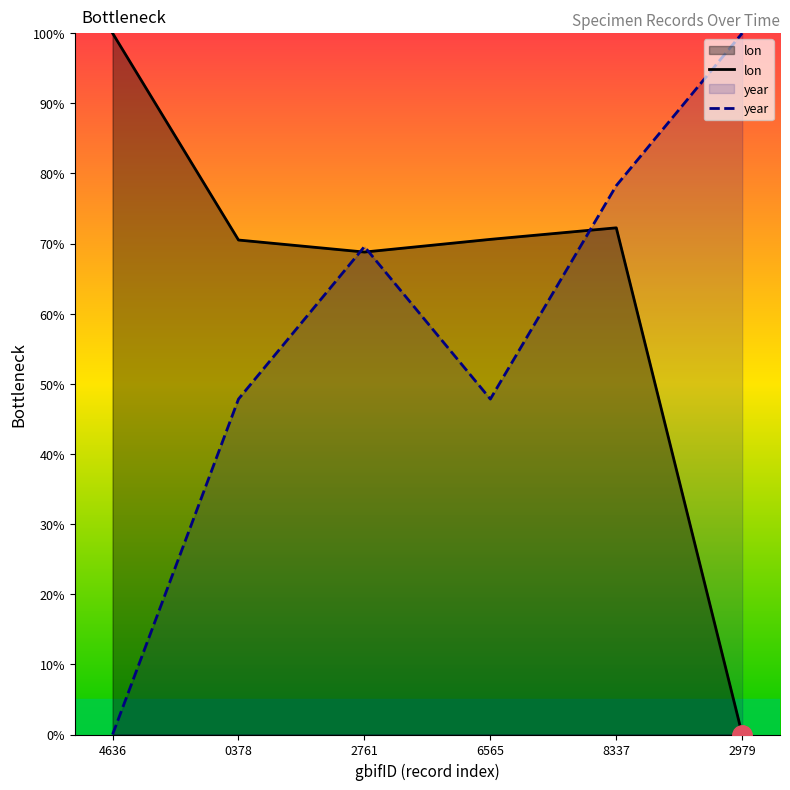

What is the difference between the maximum and minimum values in the lon series?

100.0